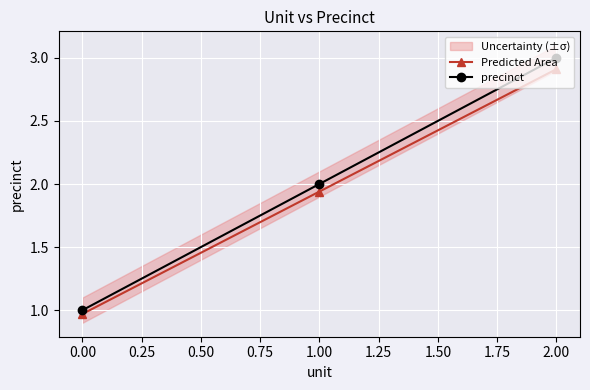

What are all the series names shown in the legend?

Predicted Area, precinct